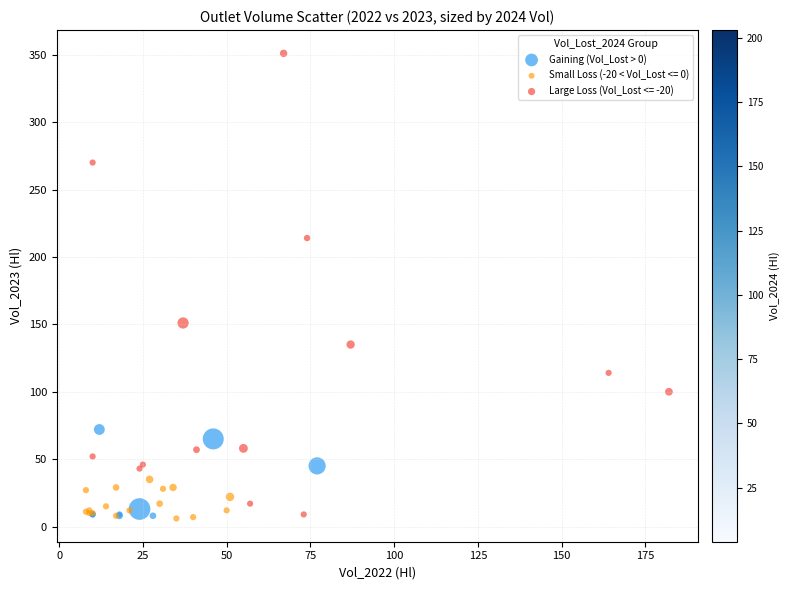

Which series has the largest Y range (max minus min)?

Large Loss (Vol_Lost <= -20)